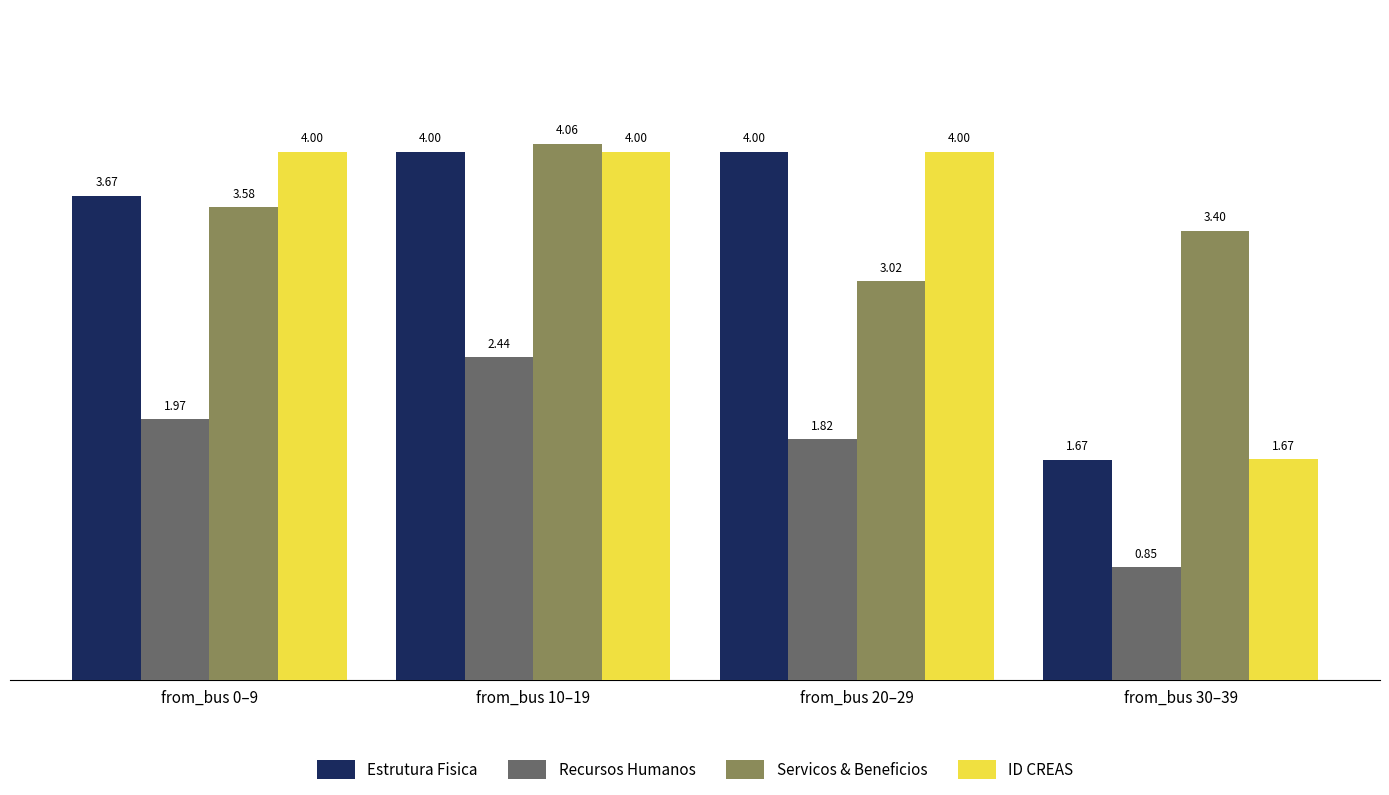

Rank the series at from_bus 0–9 from lowest to highest value.

Recursos Humanos, Servicos & Beneficios, Estrutura Fisica, ID CREAS